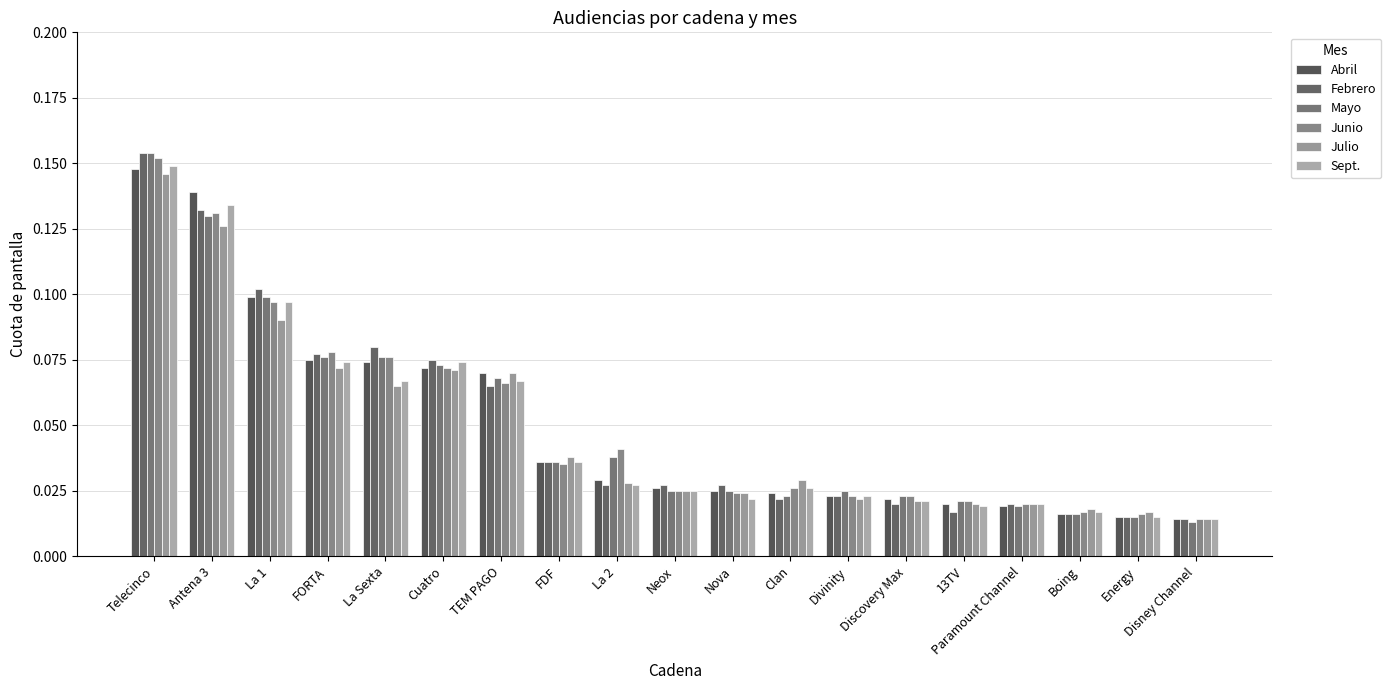

At which category is the sum across all series the highest?

Telecinco